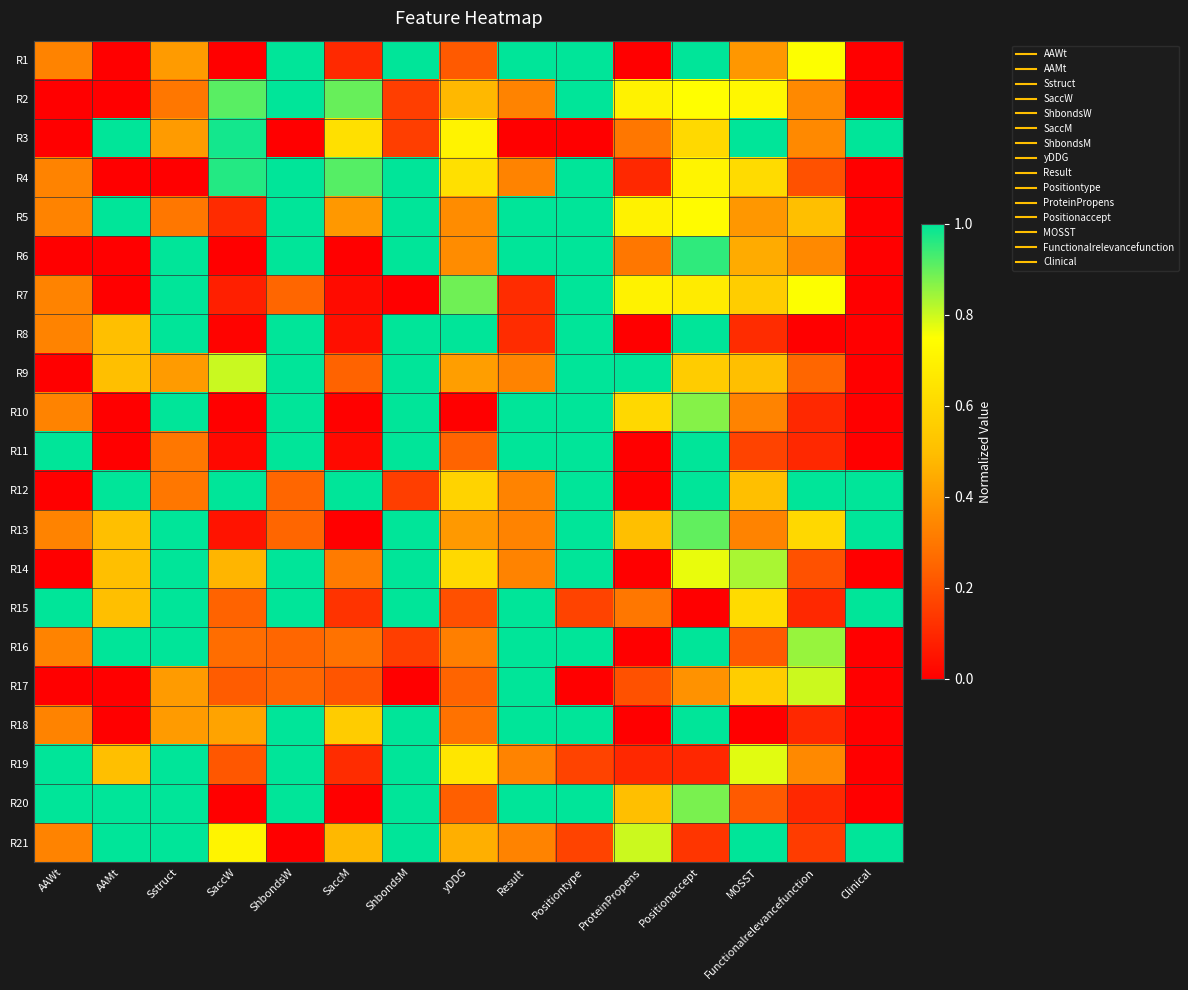

Between ShbondsW and AAWt, which is larger?

ShbondsW